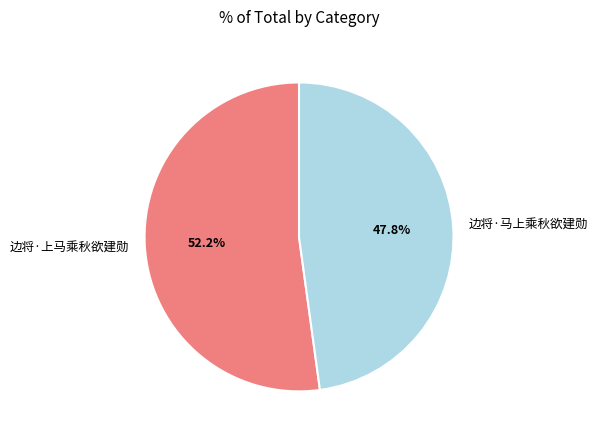

Which slice is the smallest?

边将·马上乘秋欲建勋